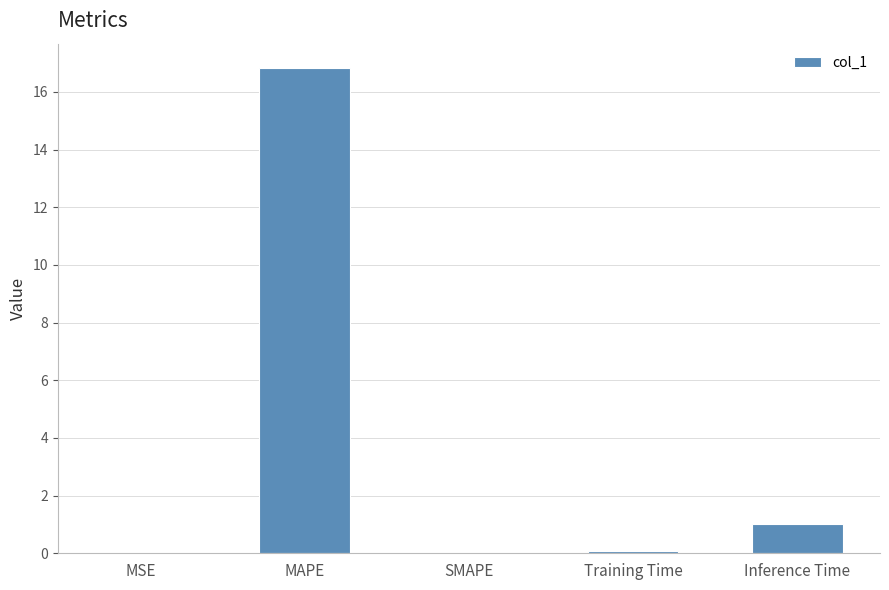

At which label is the value closest to 8?

Inference Time